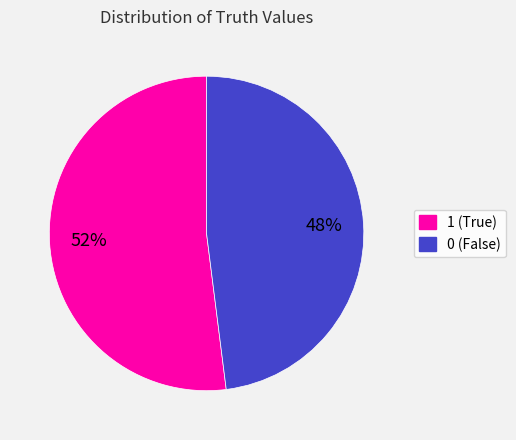

Between 0 and 1, which is larger?

1